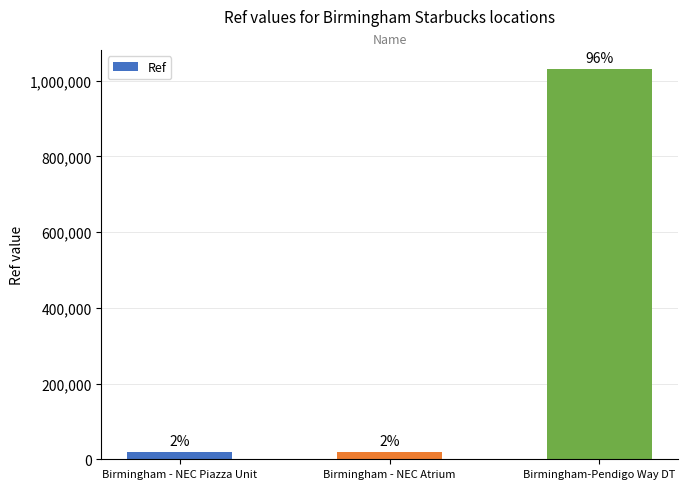

Are the bars horizontal?

No